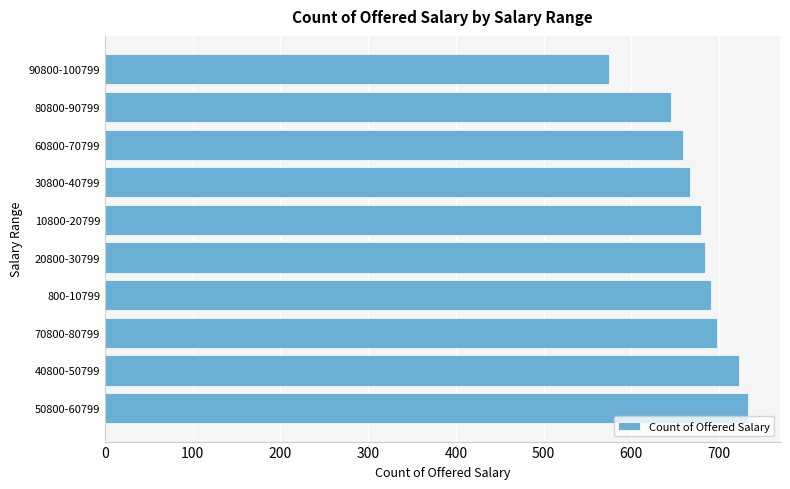

Is it true that the value at 800-10799 is 691?

True